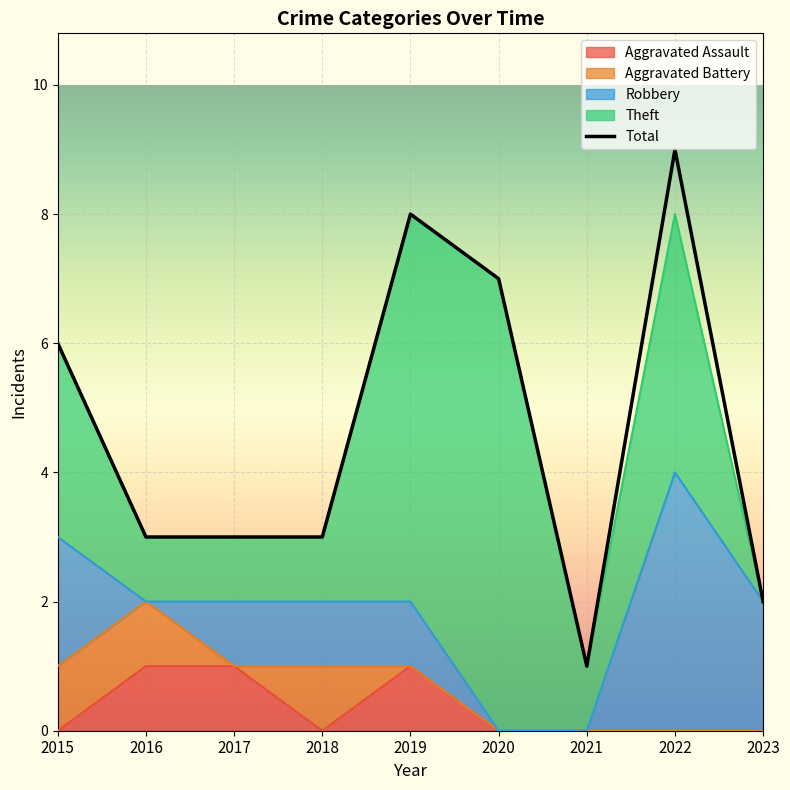

What value does the data have at 2017?

3